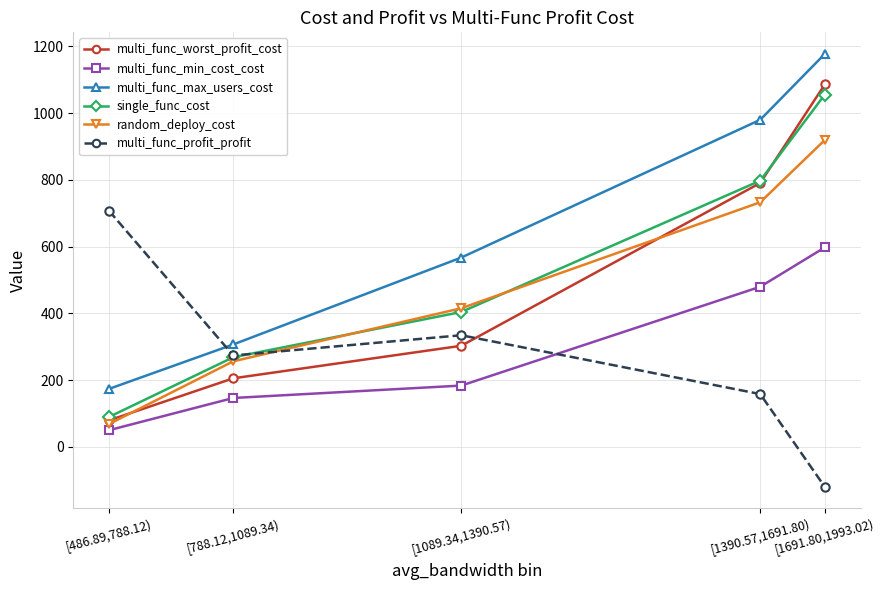

What is the highest value of the single_func_cost series?

1055.5